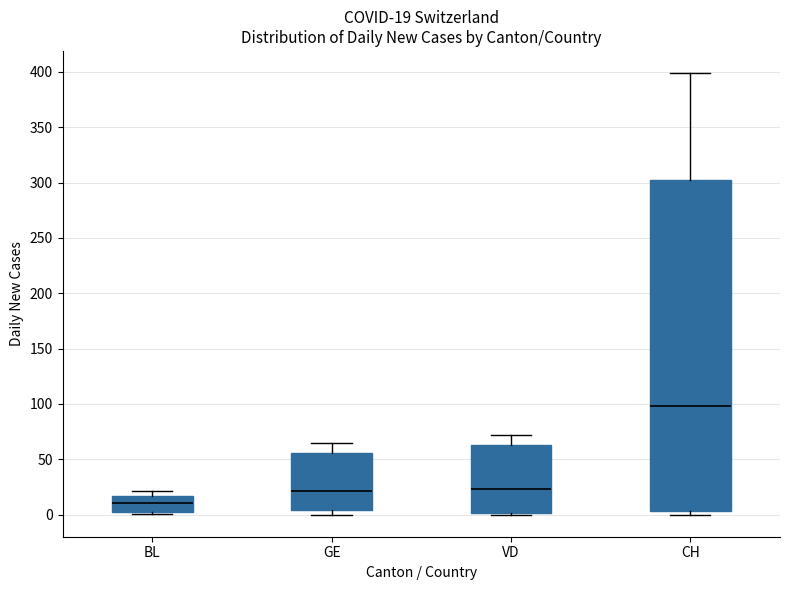

Which box is the tallest, from its lower edge to its upper edge?

CH